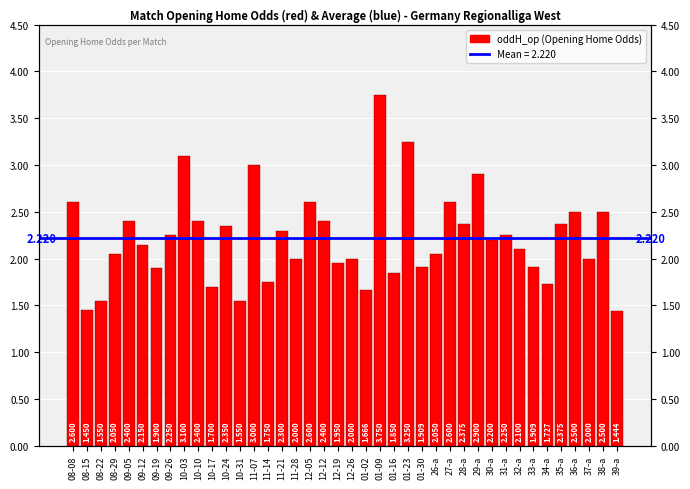

List the labels in order of value, smallest first.

39-a, 08-15, 08-22, 10-31, 01-02, 10-17, 34-a, 11-14, 01-16, 09-19, 01-30, 33-a, 12-19, 11-28, 12-26, 37-a, 08-29, 26-a, 32-a, 09-12, 30-a, 09-26, 31-a, 11-21, 10-24, 28-a, 35-a, 09-05, 10-10, 12-12, 36-a, 38-a, 08-08, 12-05, 27-a, 29-a, 11-07, 10-03, 01-23, 01-09